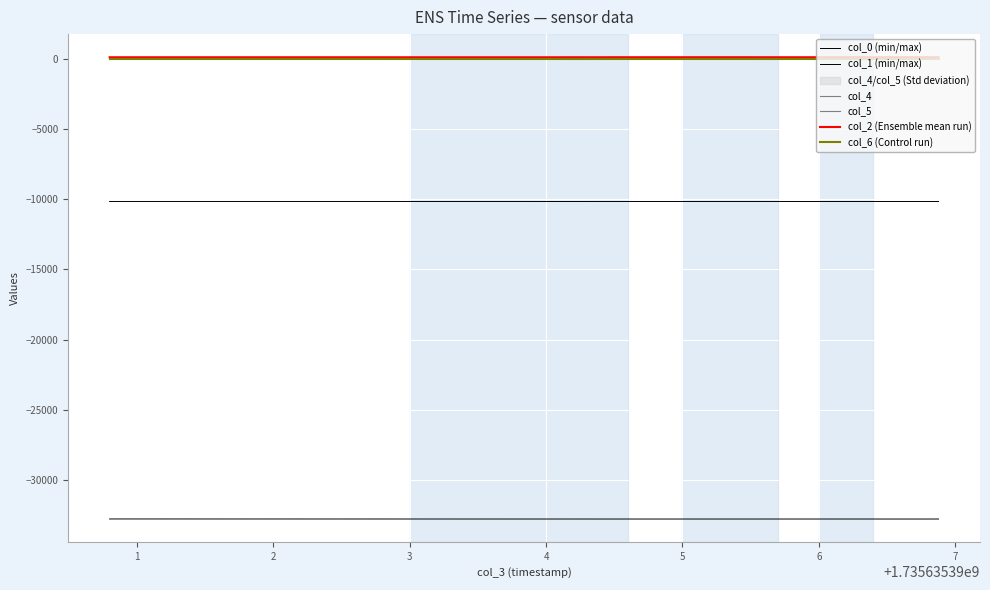

List the series in order of their peak value, lowest first.

col_1 (min/max), col_0 (min/max), col_4, col_6 (Control run), col_5, col_2 (Ensemble mean run)